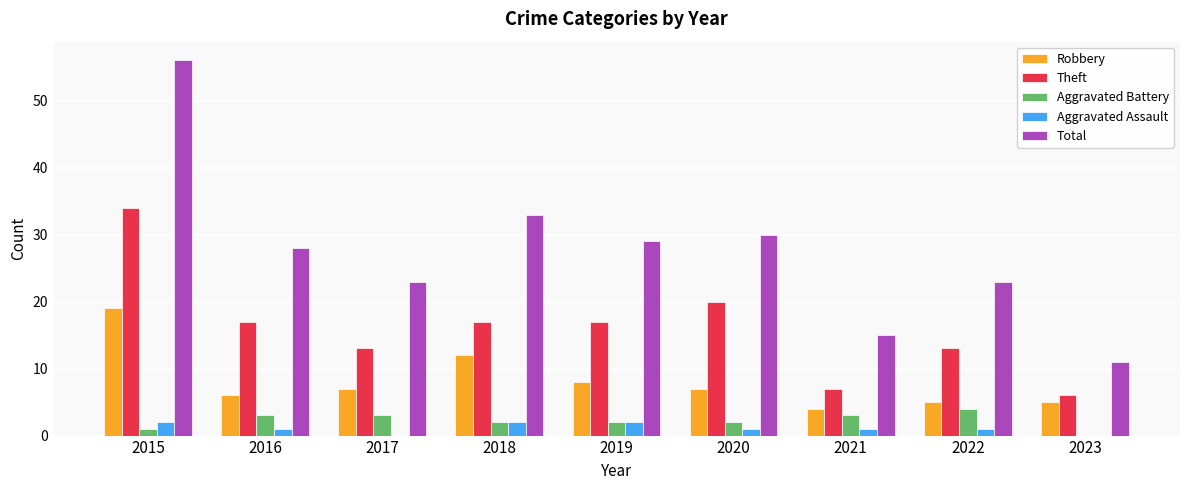

Which series has the largest total across all categories?

Total